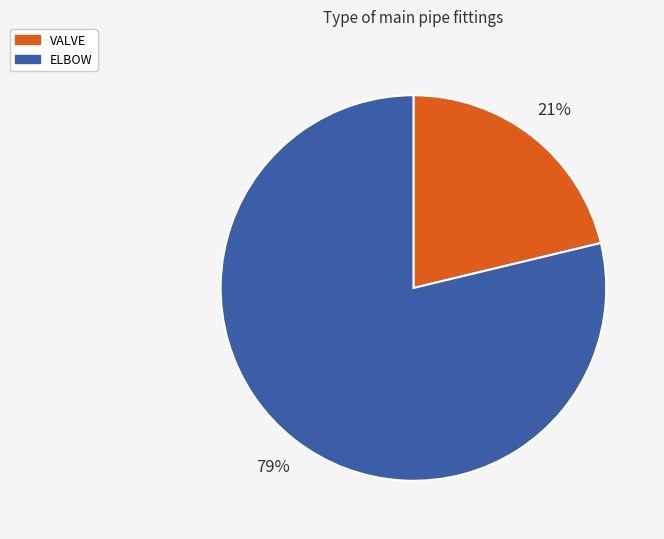

Approximately how many times larger is the value at VALVE compared to ELBOW?

0.3